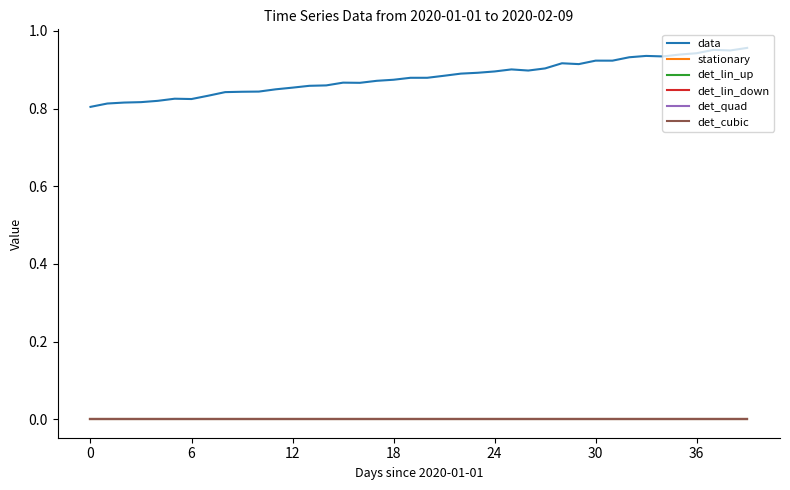

True or false: det_lin_down and data cross at least once.

False